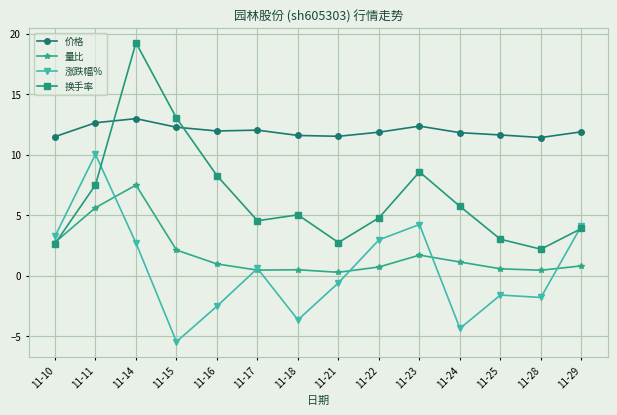

What is the average value of the 价格 series?

12.0